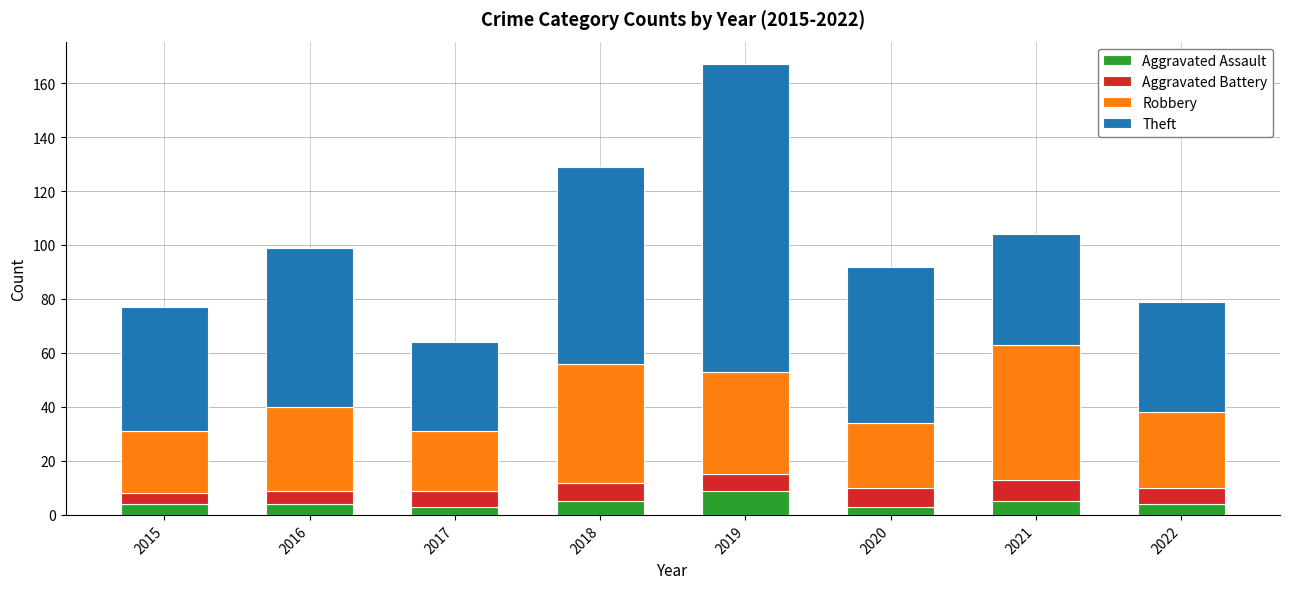

How many bars are there in total?

8